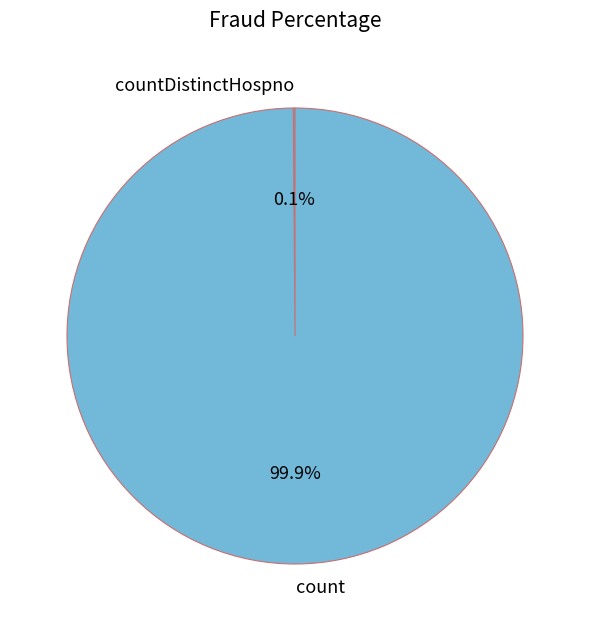

How much of the chart is everything except count?

0.1%